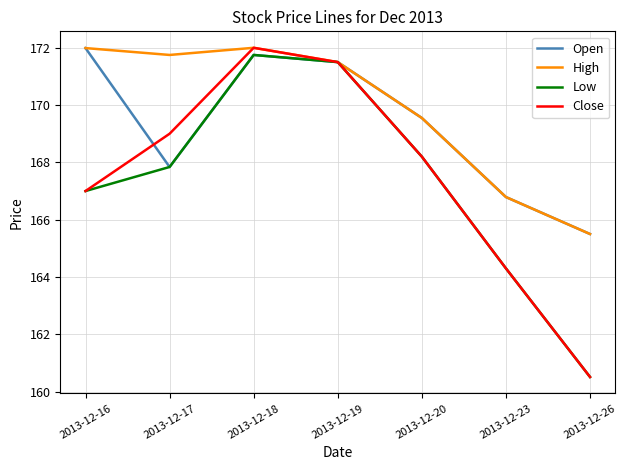

What is the spread (max minus min) of values at 2013-12-23?

2.5